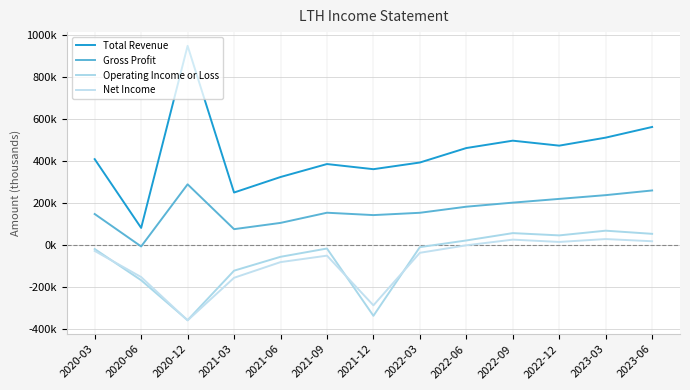

Does the chart display data point markers on the line(s)?

No